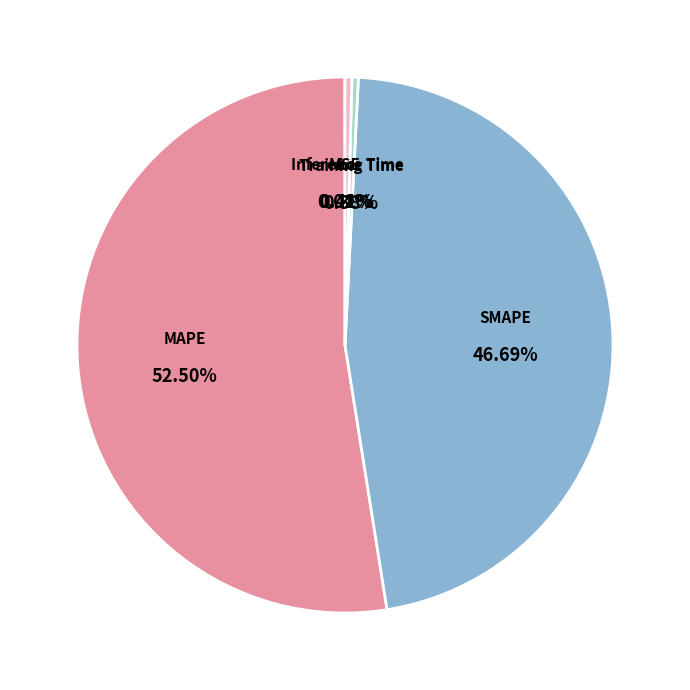

Is MAPE the majority of the pie?

Yes